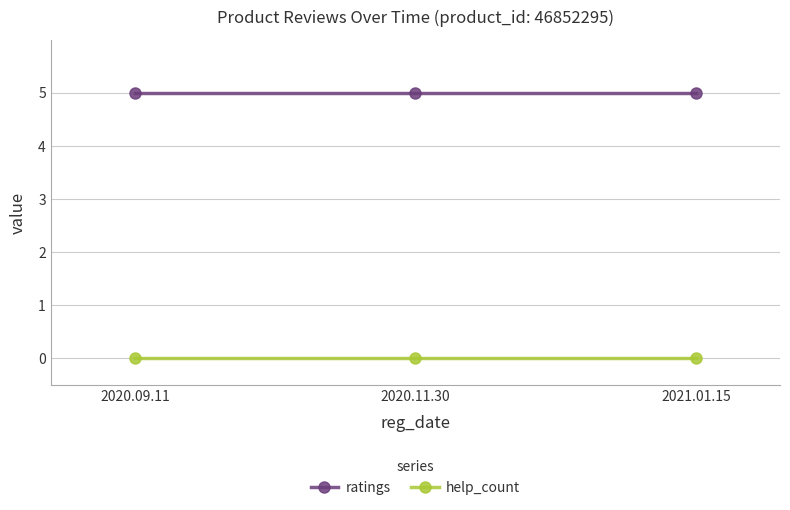

Does the chart have visible grid lines?

Yes